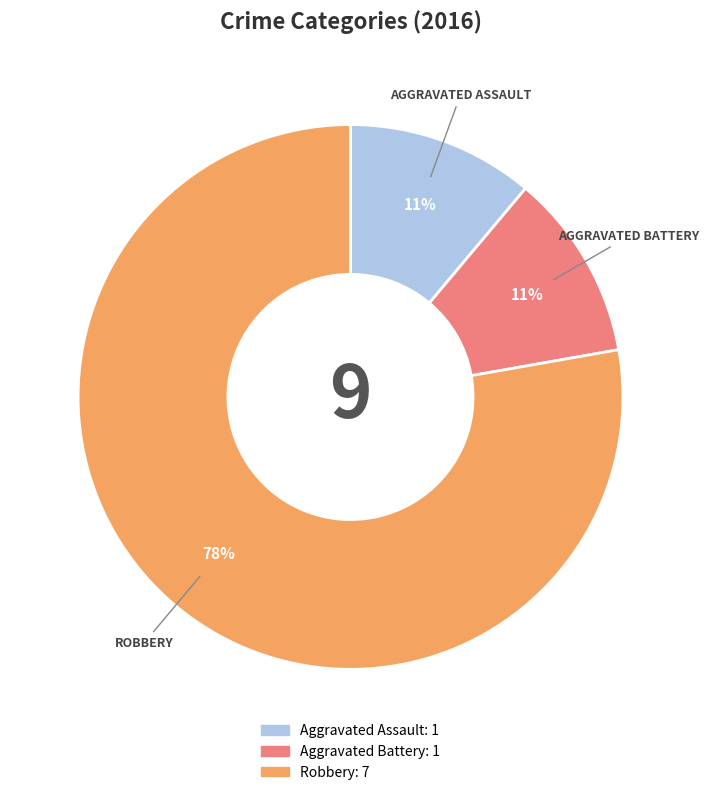

Which has a higher value, Aggravated Battery or Robbery?

Robbery